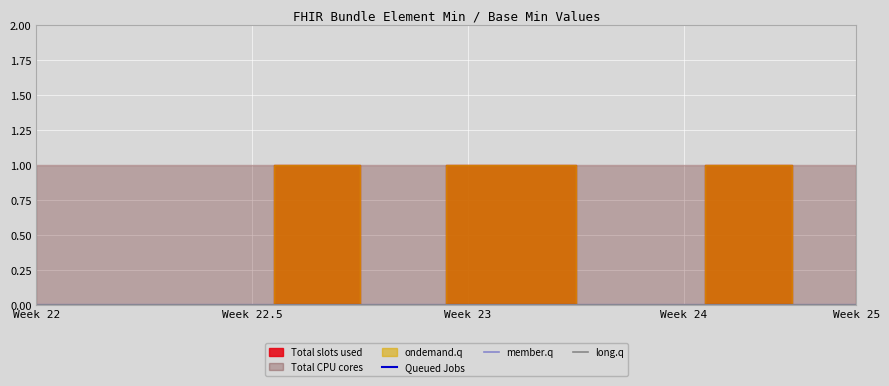

What are all the series names shown in the legend?

Total slots used, Queued Jobs, member.q, long.q, ondemand.q, Total CPU cores